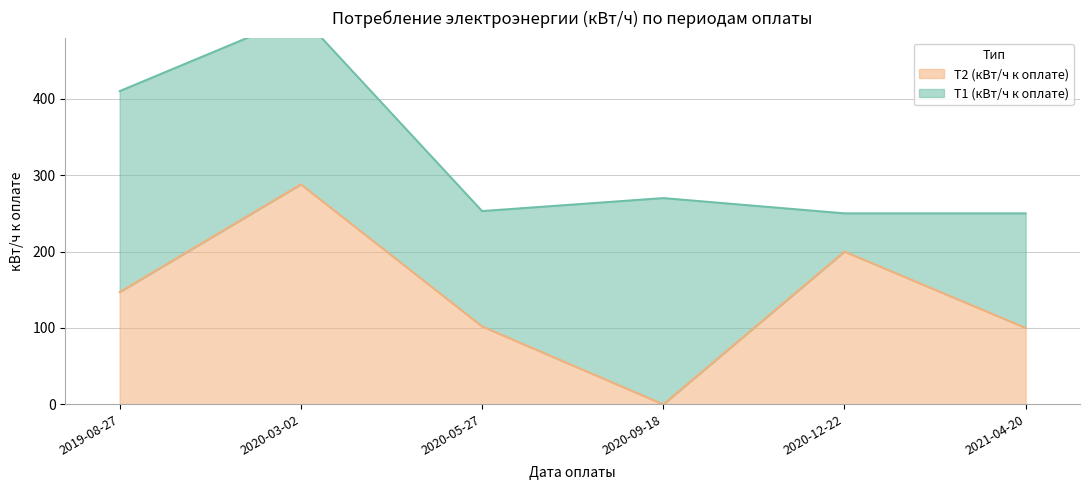

At which label is the value closest to 144?

2019-08-27